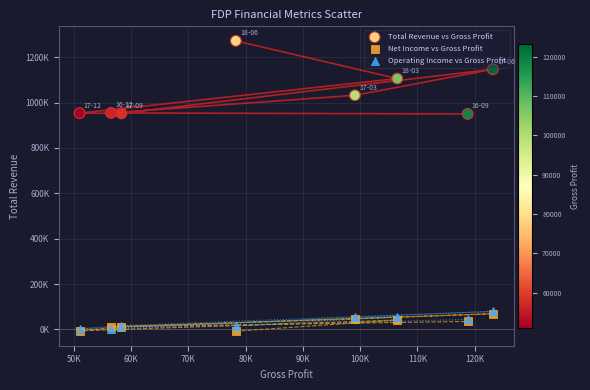

What are all the series names shown in the legend?

Total Revenue vs Gross Profit, Net Income vs Gross Profit, Operating Income vs Gross Profit